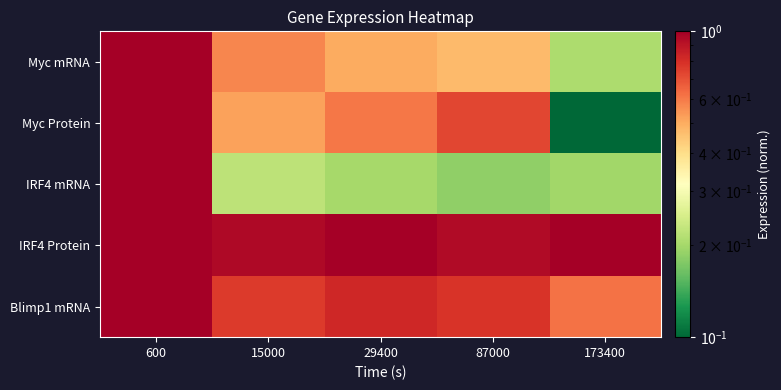

Between 87000 and 600, which is larger?

600